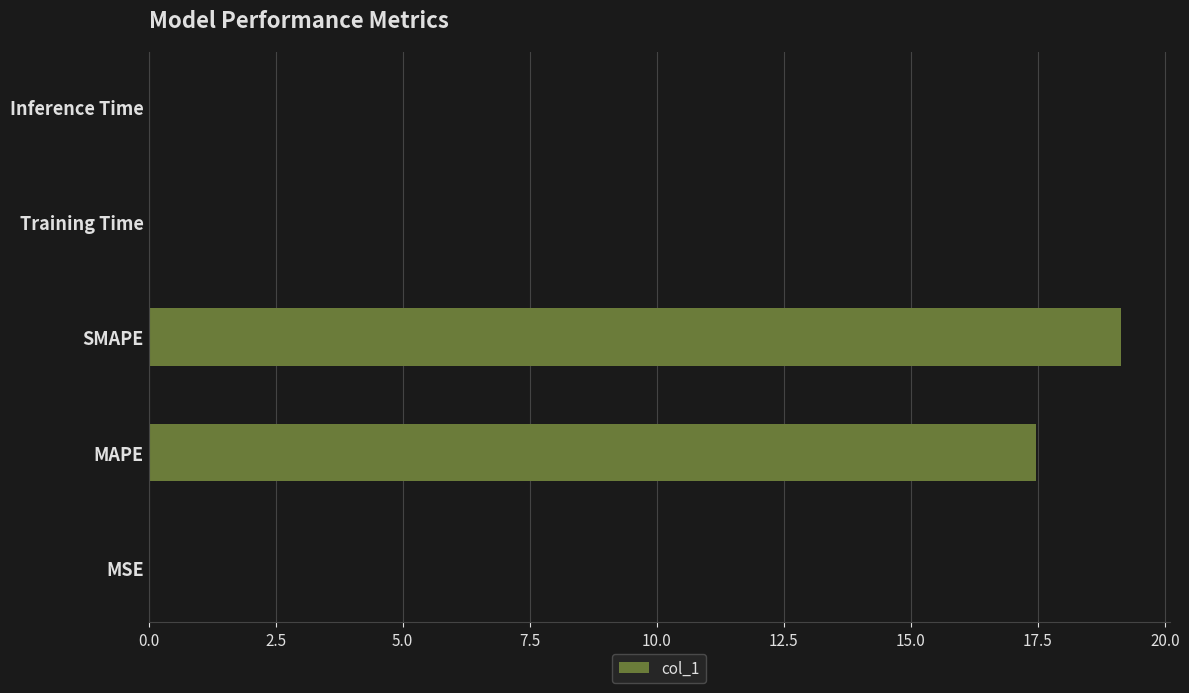

Where is the data nearest to the value 9?

MAPE